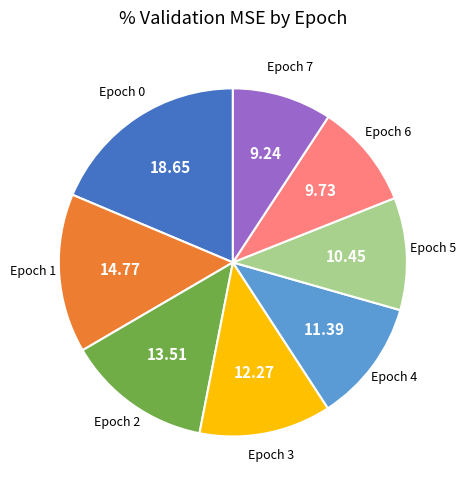

Is there any slice that represents more than half of the pie?

No